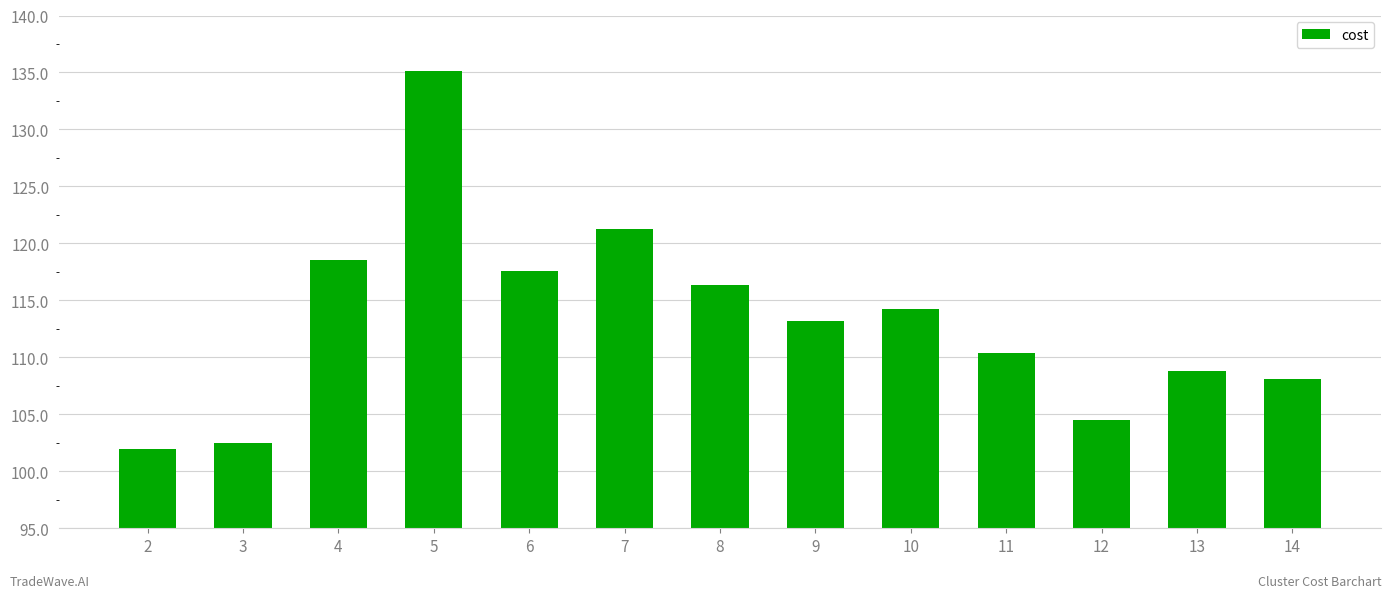

Rank the categories by value from highest to lowest.

5, 7, 4, 6, 8, 10, 9, 11, 13, 14, 12, 3, 2